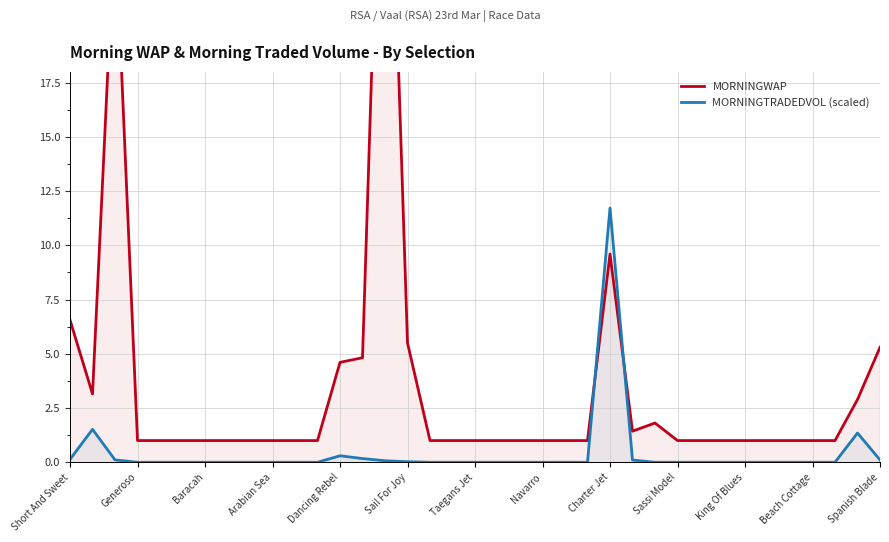

Reading left to right, what are all the values shown in this chart?

MORNINGWAP: 6.6	3.2	25.1	1.0	1.0	1.0	1.0	1.0	1.0	1.0	1.0	1.0	4.6	4.8	37.3	5.5	1.0	1.0	1.0	1.0	1.0	1.0	1.0	1.0	9.6	1.4	1.8	1.0	1.0	1.0	1.0	1.0	1.0	1.0	1.0	2.9	5.3
MORNINGTRADEDVOL (scaled): 0.1	1.5	0.1	0.0	0.0	0.0	0.0	0.0	0.0	0.0	0.0	0.0	0.3	0.2	0.1	0.0	0.0	0.0	0.0	0.0	0.0	0.0	0.0	0.0	11.7	0.1	0.0	0.0	0.0	0.0	0.0	0.0	0.0	0.0	0.0	1.3	0.1